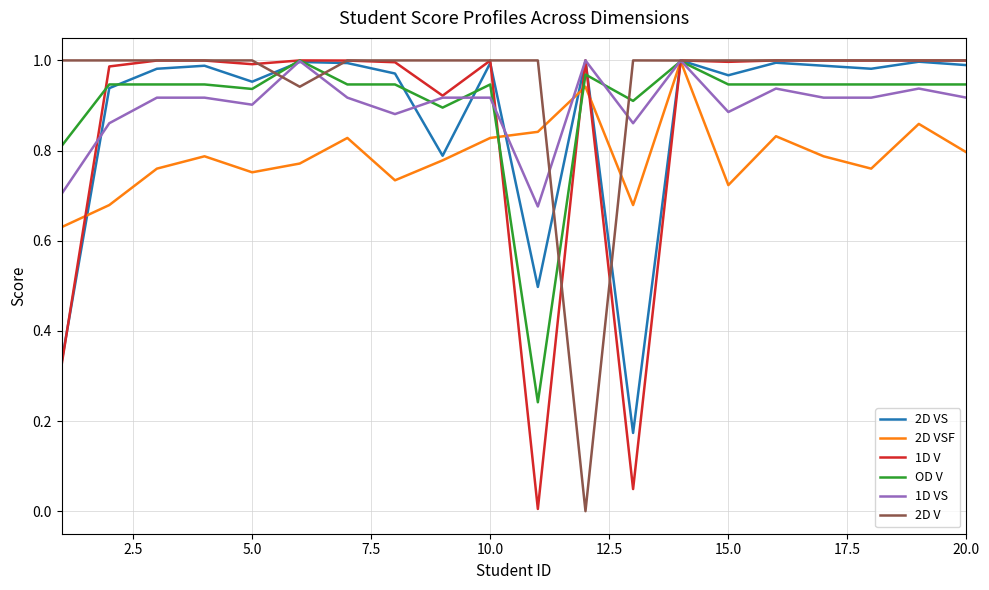

How many lines are shown in the chart?

6